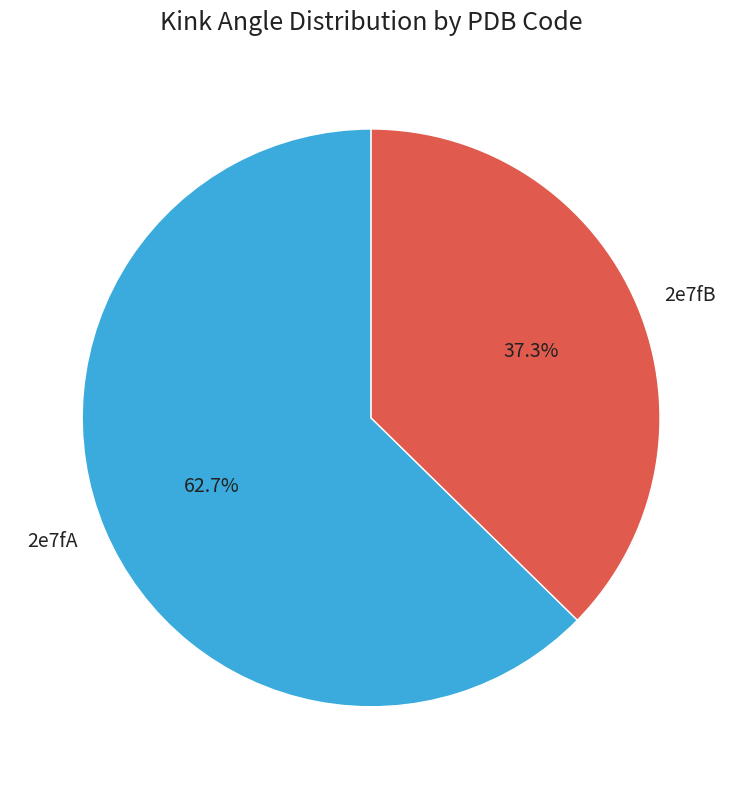

What percentage is the 2e7fB slice, to the nearest percent?

37%